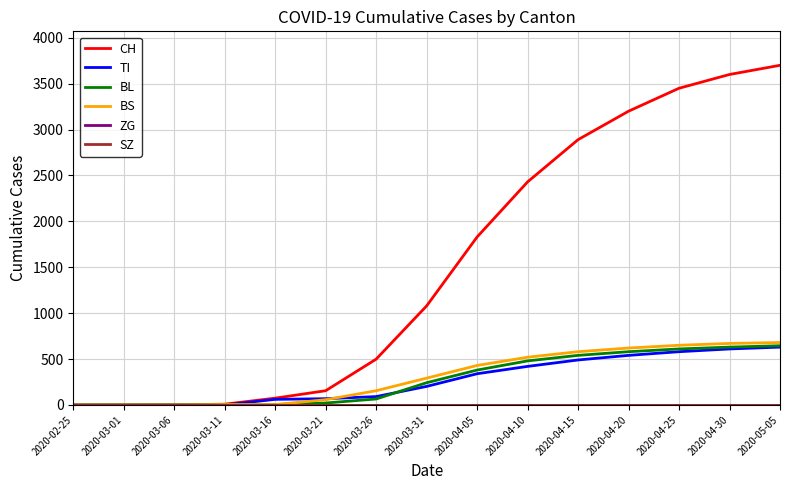

At how many categories does at least one series exceed 910?

8